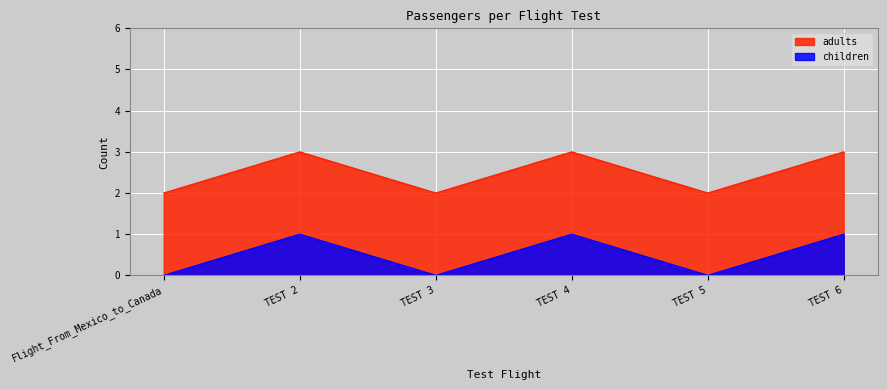

Reading left to right, transcribe all the data shown in this chart.

adults: 2	3	2	3	2	3
children: 0	1	0	1	0	1